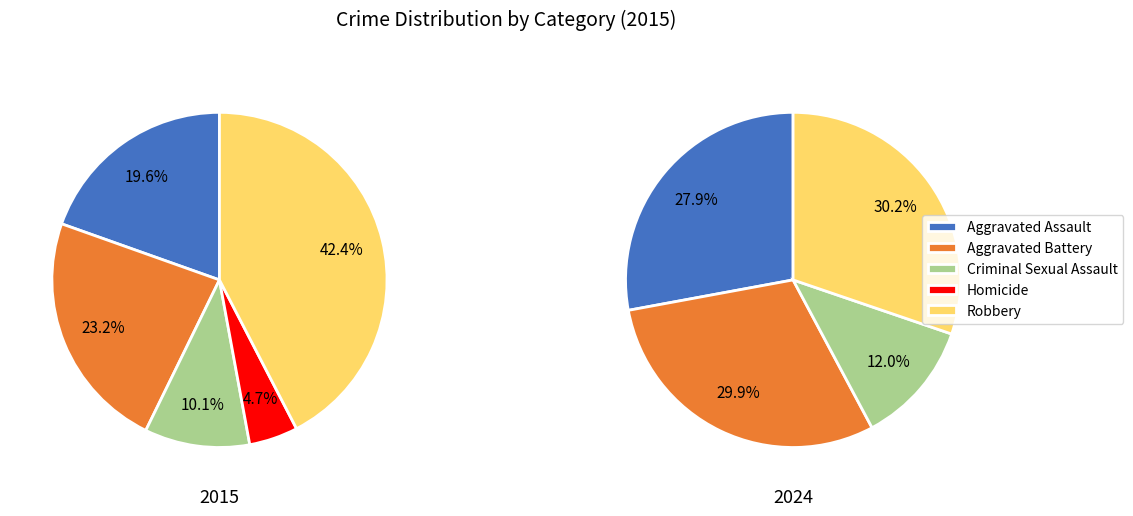

Count the number of slices in the pie.

5